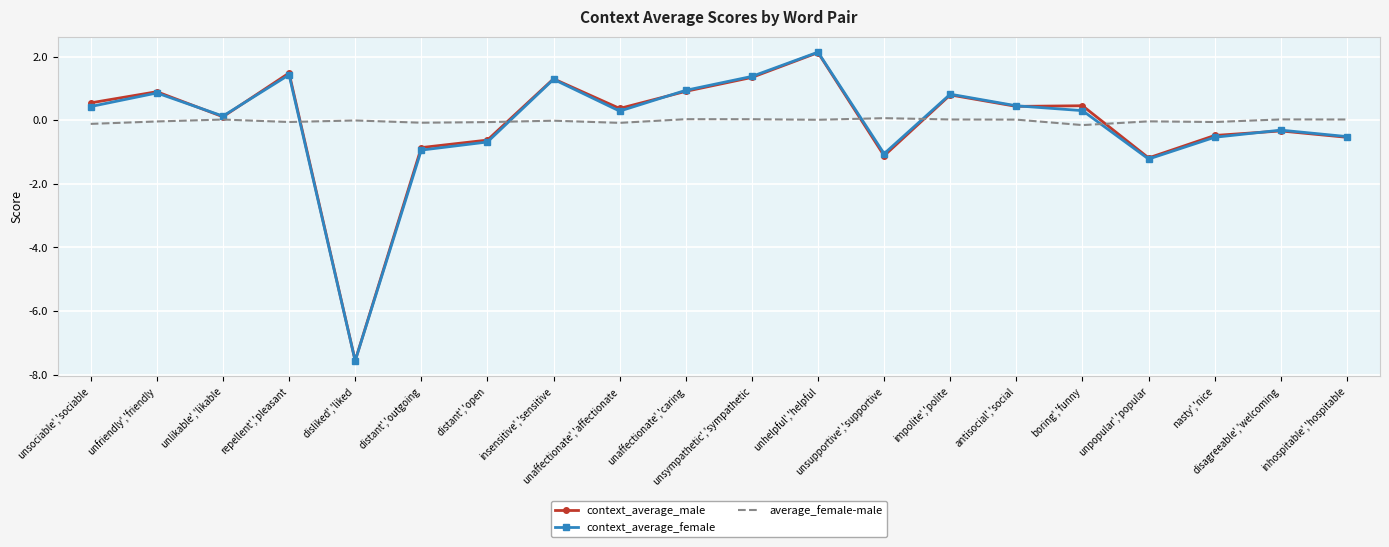

What is the minimum value shown in the chart?

-7.6